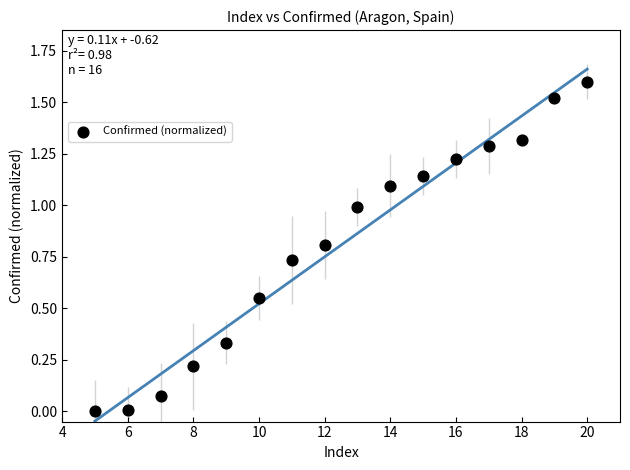

What is the range of Y values (max minus min)?

1.6